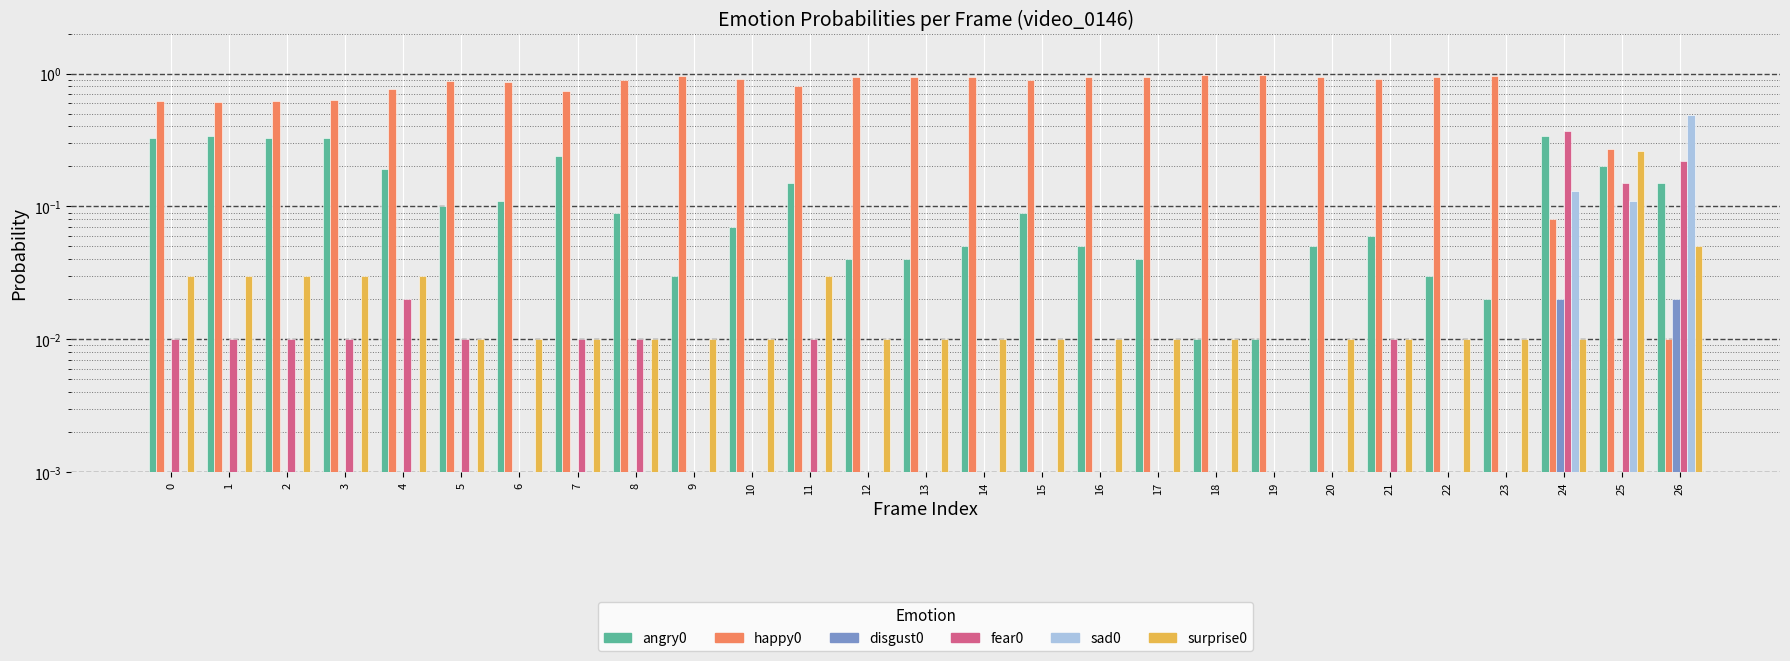

At how many categories does at least one series exceed 0?

27